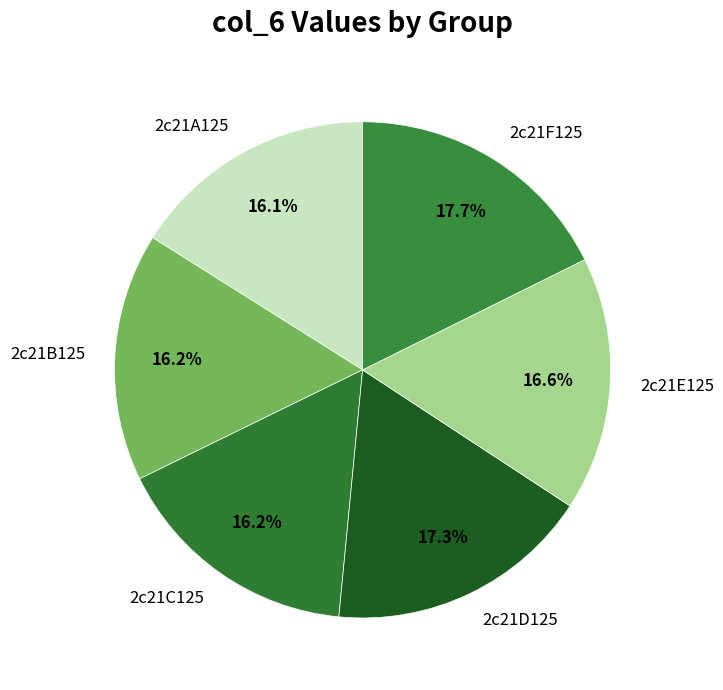

Is there a majority slice in this chart?

No